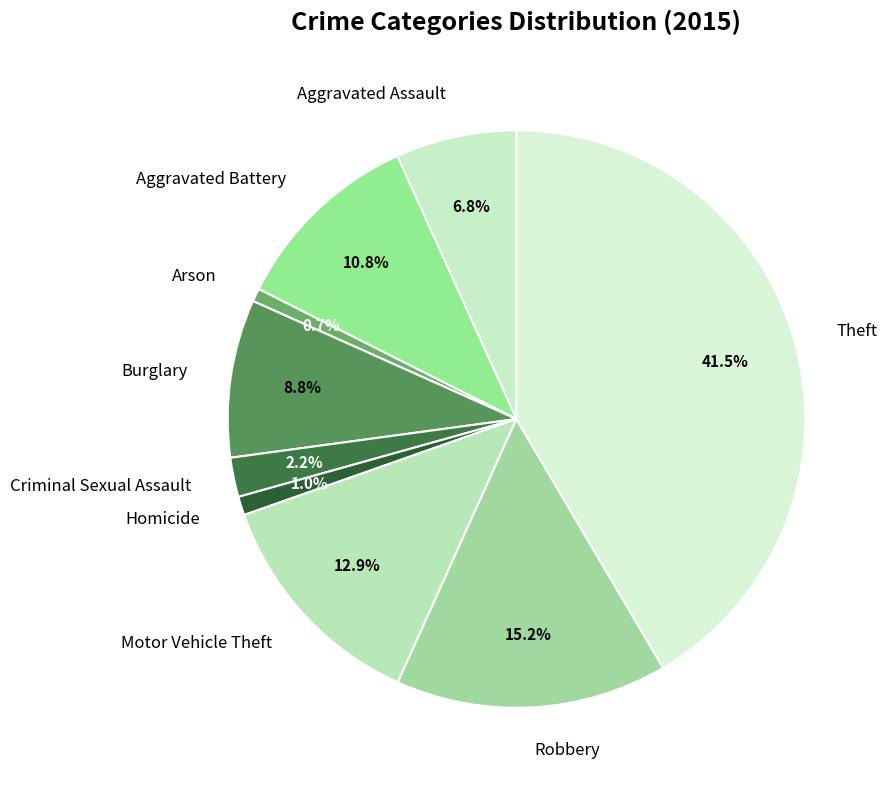

Combined, what portion of the pie is Motor Vehicle Theft and Arson?

13.6%